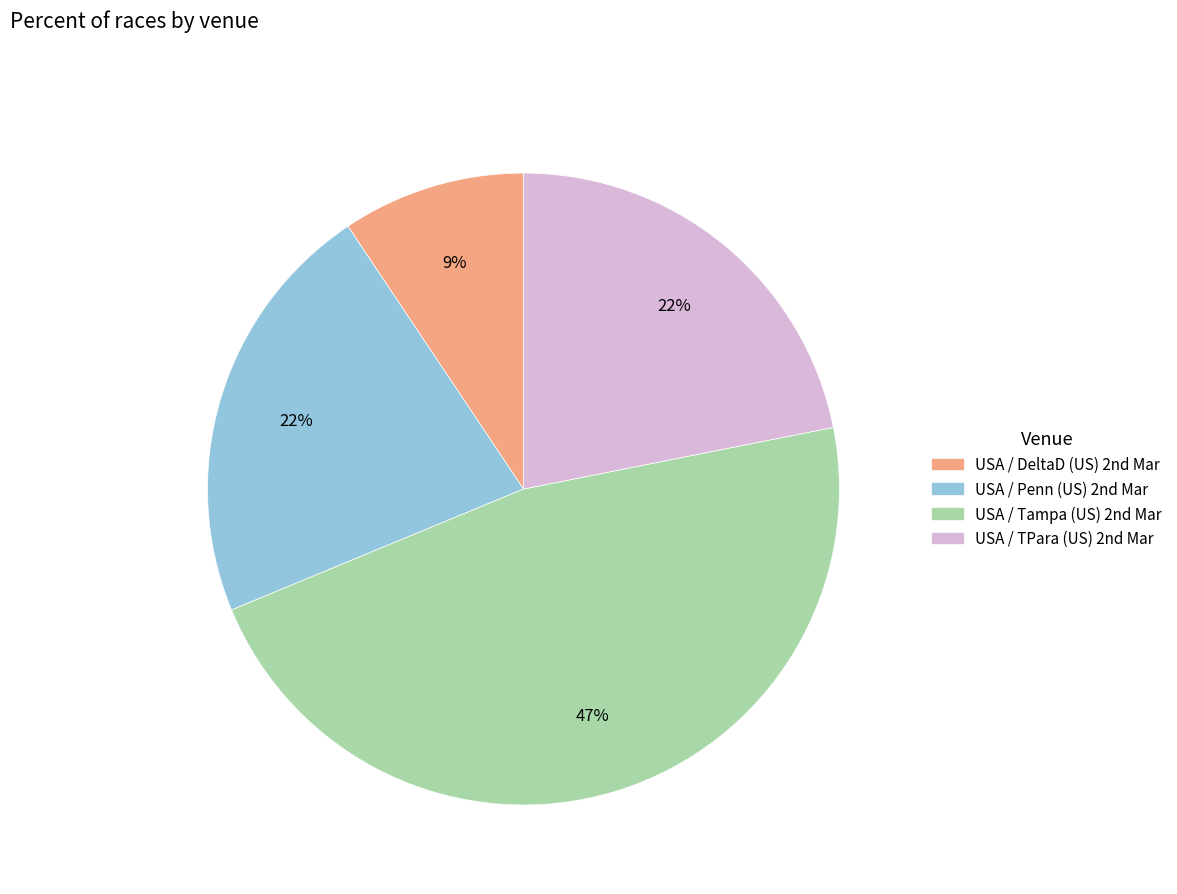

What is the largest slice in the pie chart?

USA / Tampa (US) 2nd Mar